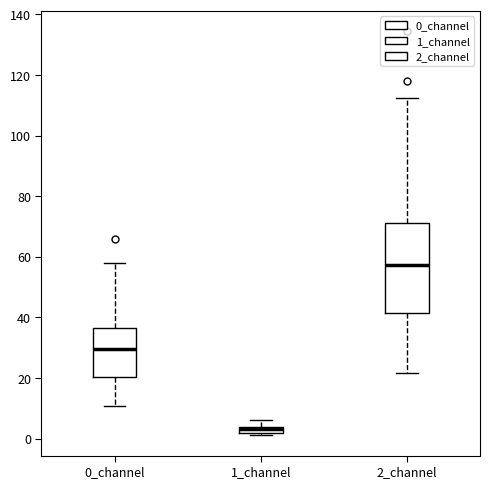

Which box's median line is the lowest?

1_channel